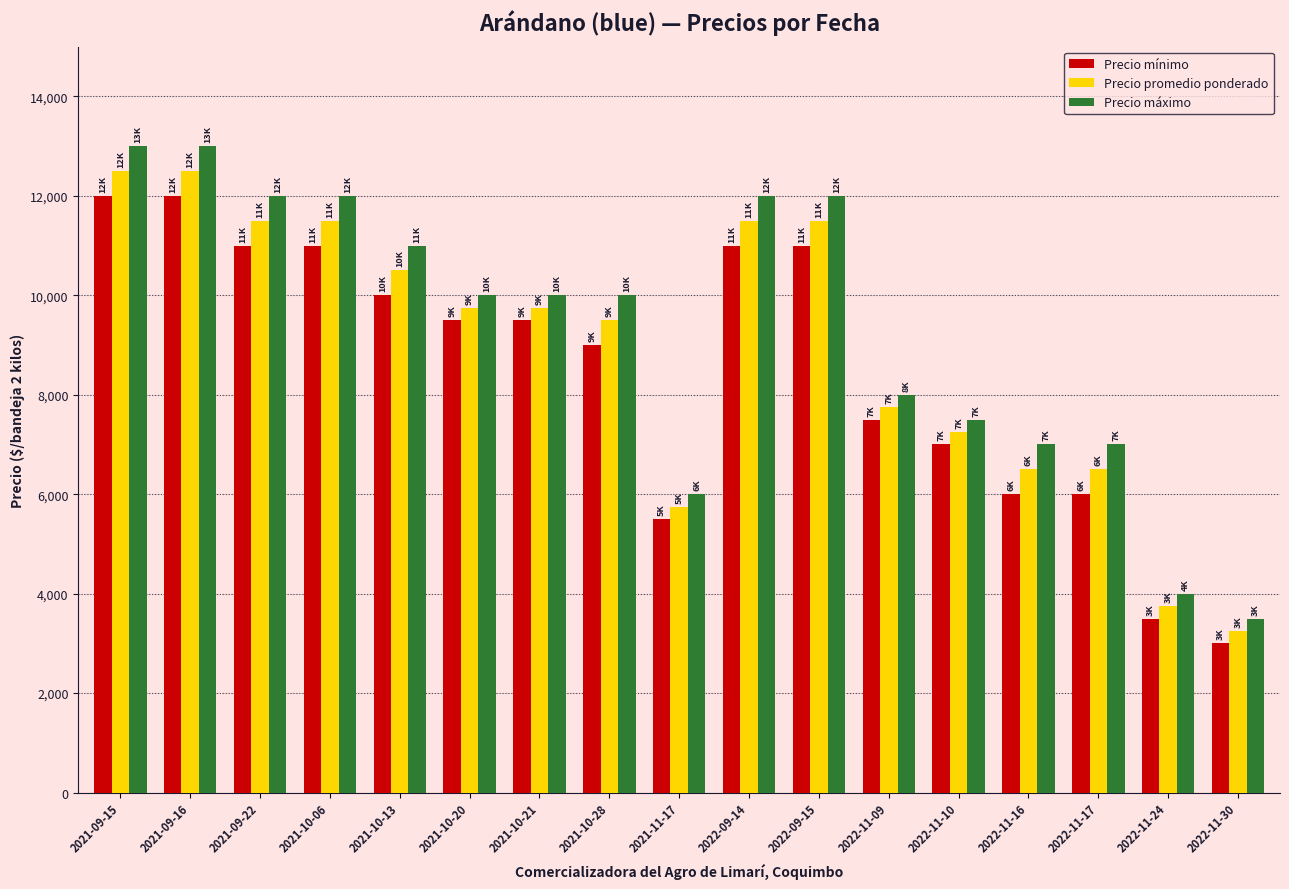

Reading left to right, transcribe all the data shown in this chart.

Precio mínimo: 2021-09-15=12000	2021-09-16=12000	2021-09-22=11000	2021-10-06=11000	2021-10-13=10000	2021-10-20=9500	2021-10-21=9500	2021-10-28=9000	2021-11-17=5500	2022-09-14=11000	2022-09-15=11000	2022-11-09=7500	2022-11-10=7000	2022-11-16=6000	2022-11-17=6000	2022-11-24=3500	2022-11-30=3000
Precio promedio ponderado: 2021-09-15=12500	2021-09-16=12500	2021-09-22=11500	2021-10-06=11500	2021-10-13=10500	2021-10-20=9750	2021-10-21=9750	2021-10-28=9500	2021-11-17=5750	2022-09-14=11500	2022-09-15=11500	2022-11-09=7750	2022-11-10=7250	2022-11-16=6500	2022-11-17=6500	2022-11-24=3750	2022-11-30=3250
Precio máximo: 2021-09-15=13000	2021-09-16=13000	2021-09-22=12000	2021-10-06=12000	2021-10-13=11000	2021-10-20=10000	2021-10-21=10000	2021-10-28=10000	2021-11-17=6000	2022-09-14=12000	2022-09-15=12000	2022-11-09=8000	2022-11-10=7500	2022-11-16=7000	2022-11-17=7000	2022-11-24=4000	2022-11-30=3500